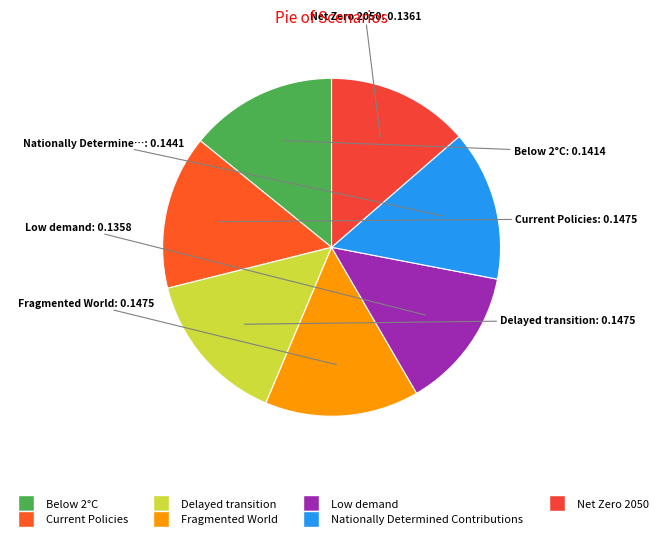

Count the number of slices in the pie.

7